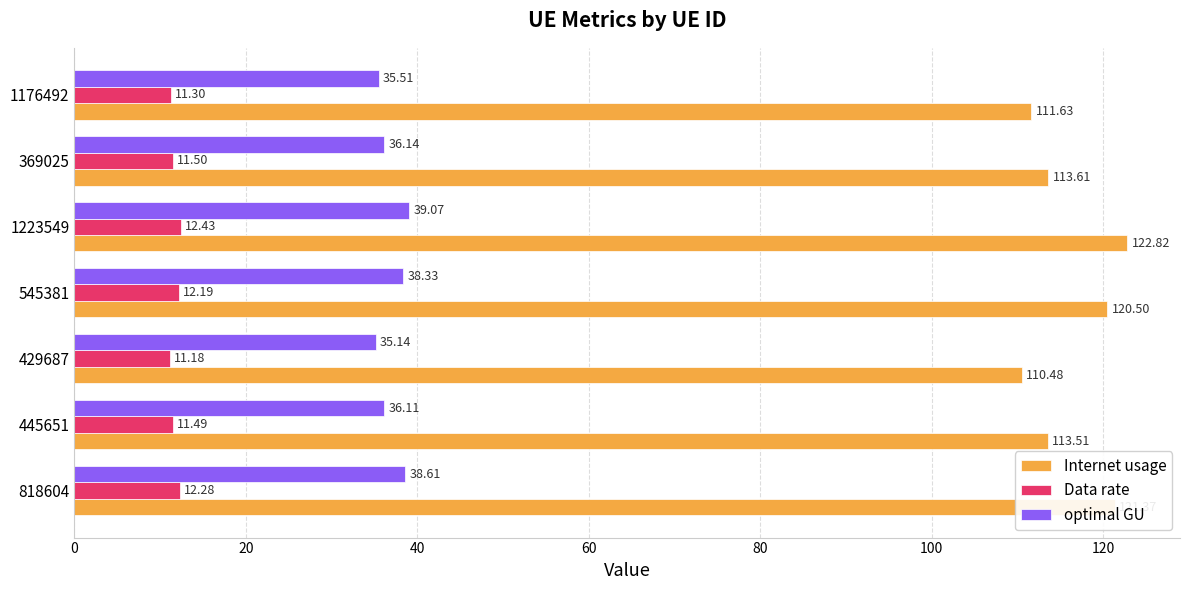

At which category is the sum across all series the highest?

1223549